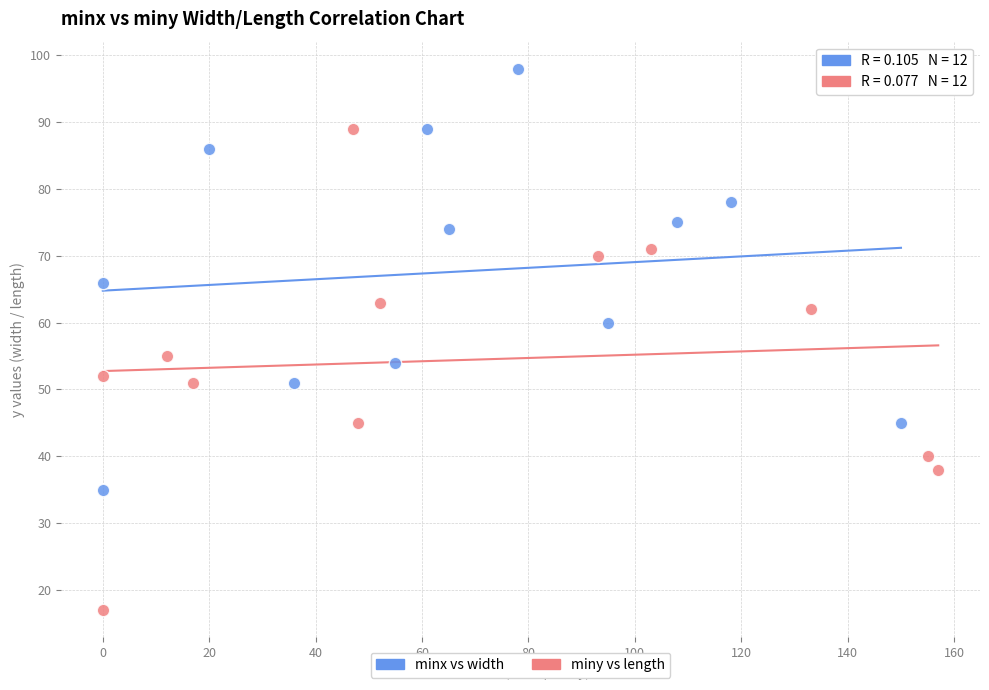

Which series contains the highest Y value?

minx vs width